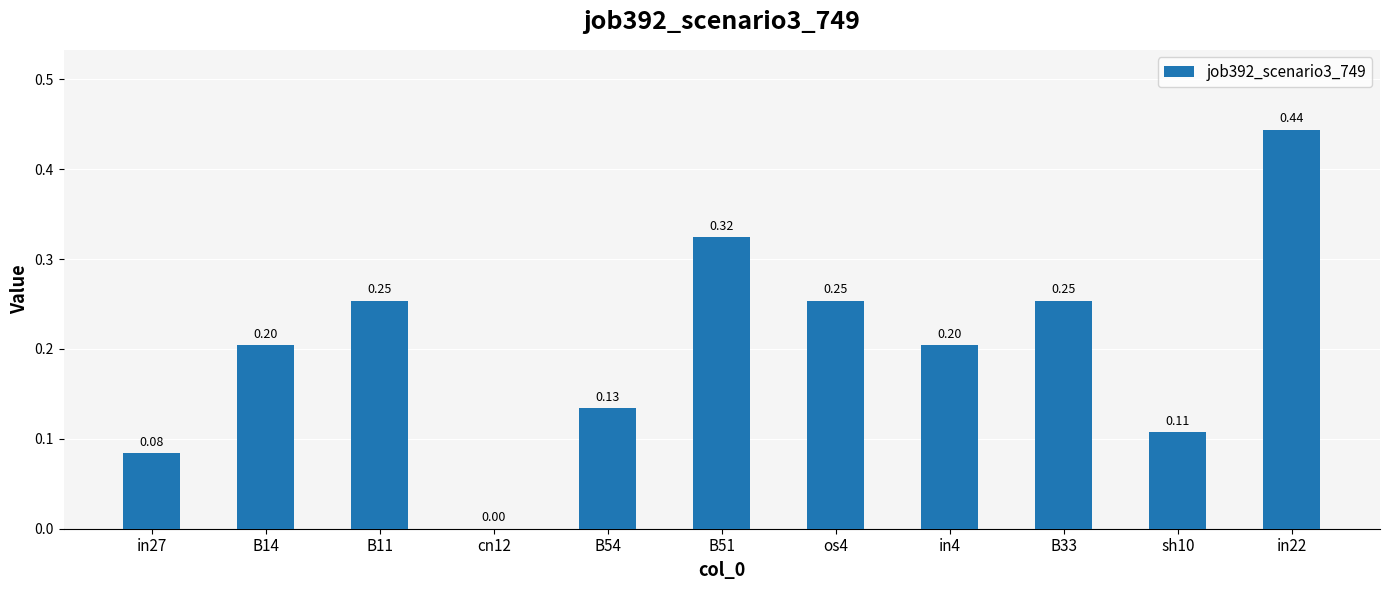

Which category has the lowest value across all series?

cn12